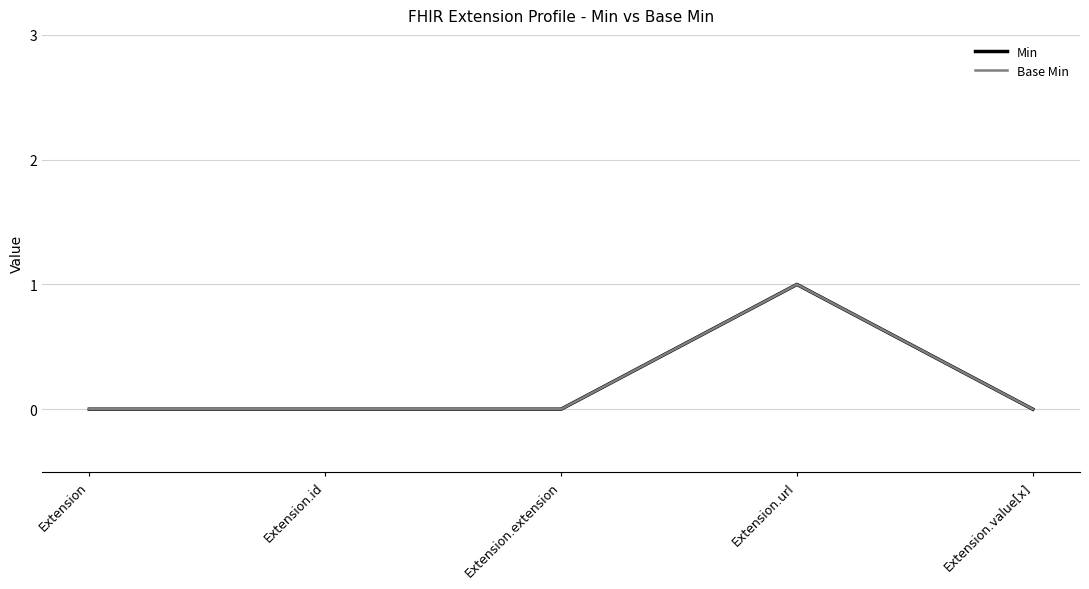

Is this an area chart (filled region under the line)?

No